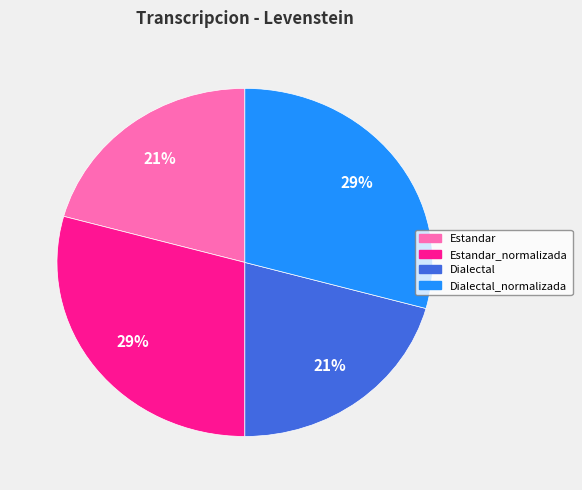

Is there a majority slice in this chart?

No